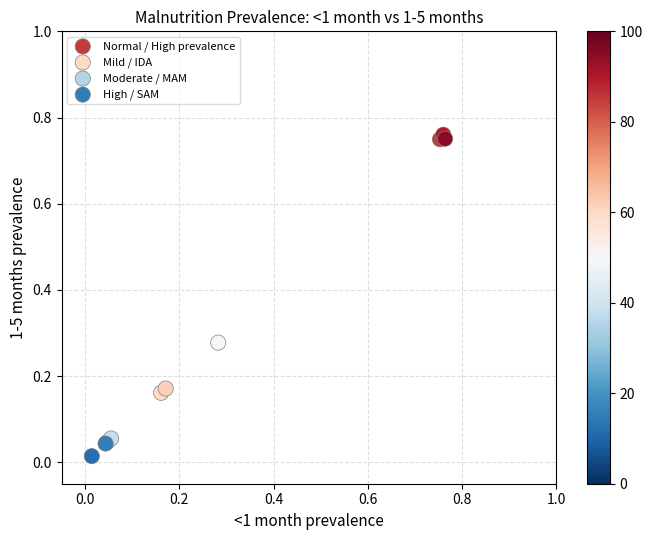

Which series has the widest spread of Y values?

Mild / IDA